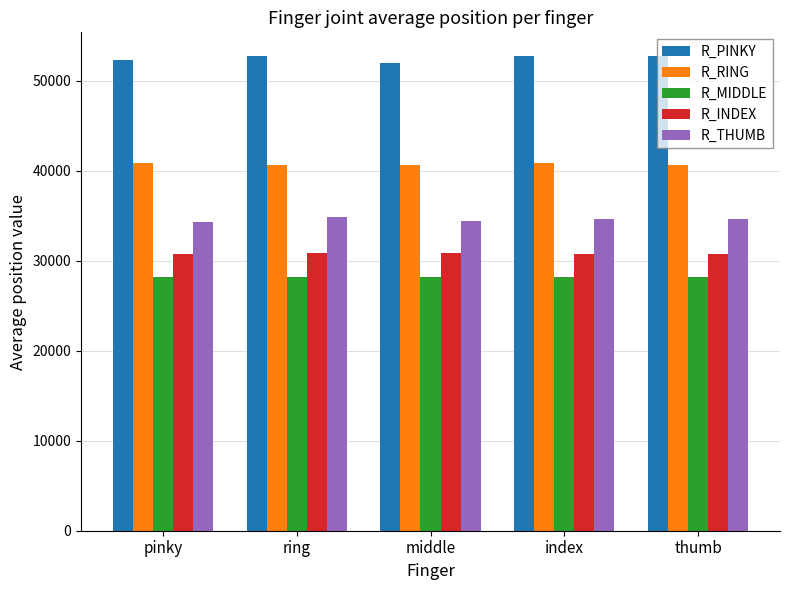

Which series has the largest total across all categories?

R_PINKY